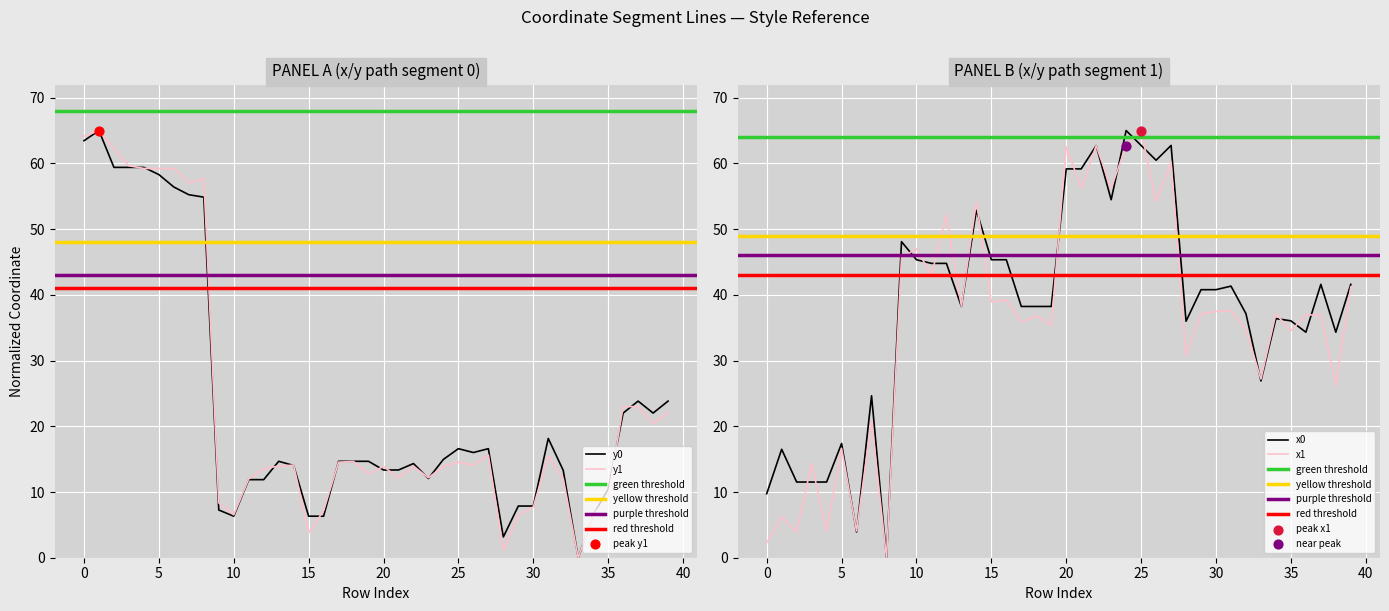

What are all the series names shown in the legend?

x0, y0, x1, y1